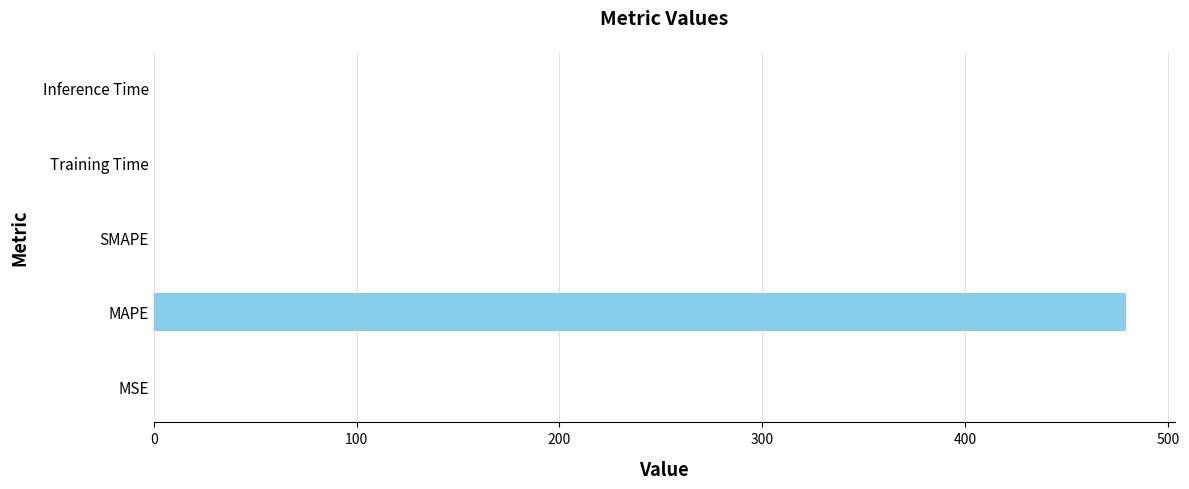

What is the sum of all values?

479.9